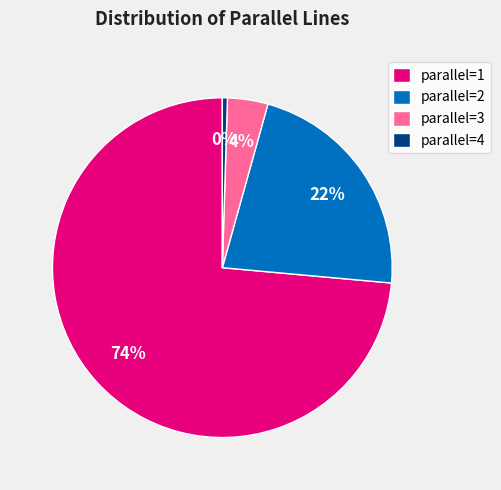

True or false: parallel=3 accounts for 4% of the total.

True